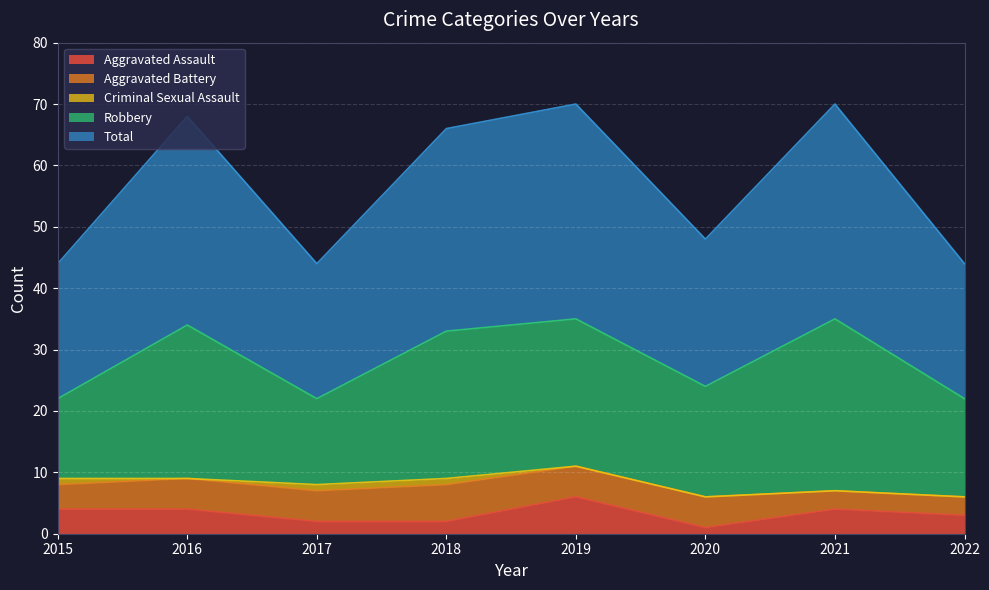

What is the difference between the maximum and second lowest values in the Aggravated Assault series?

4